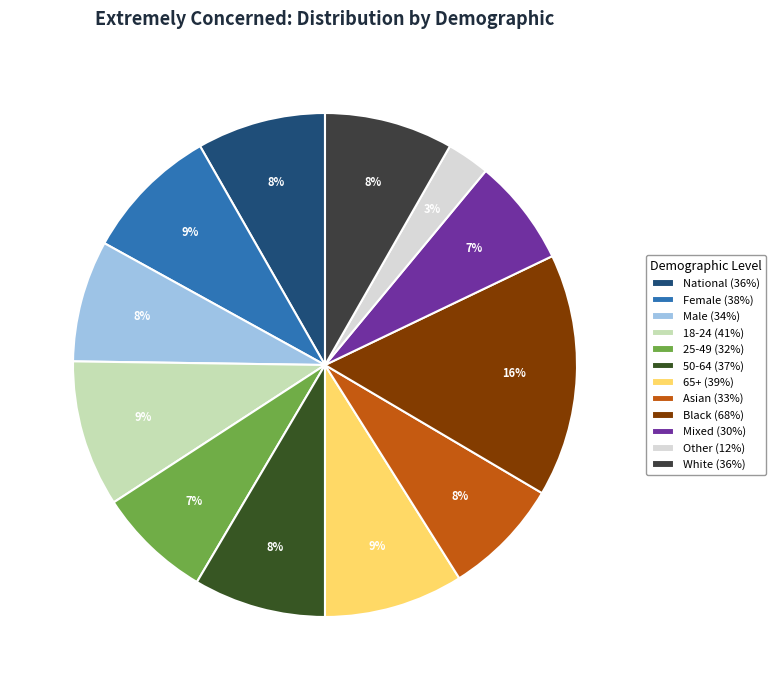

To the nearest percent, what is the average slice percentage?

8%